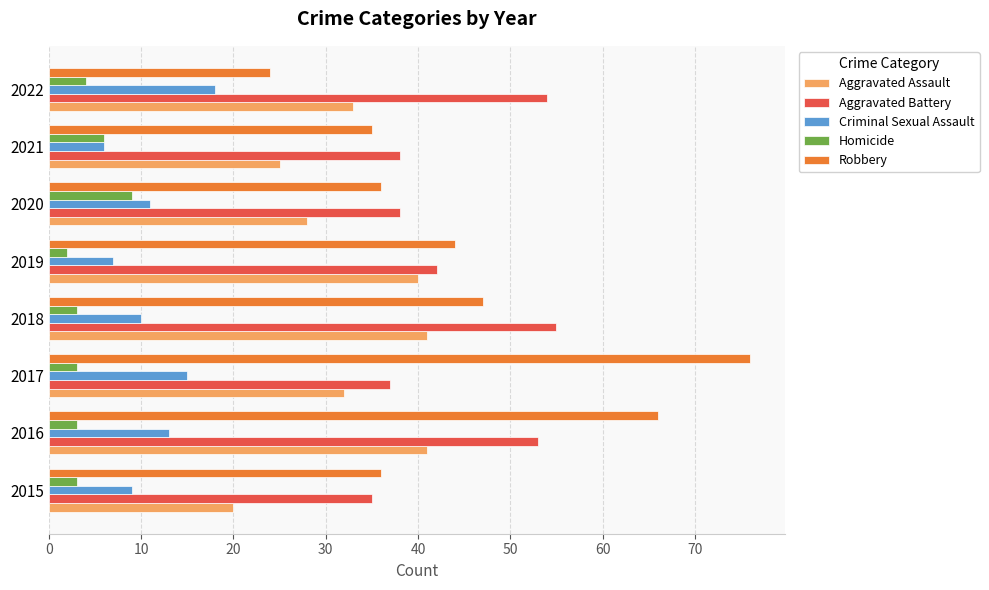

At 2016, list the series in order from smallest to largest.

Homicide, Criminal Sexual Assault, Aggravated Assault, Aggravated Battery, Robbery